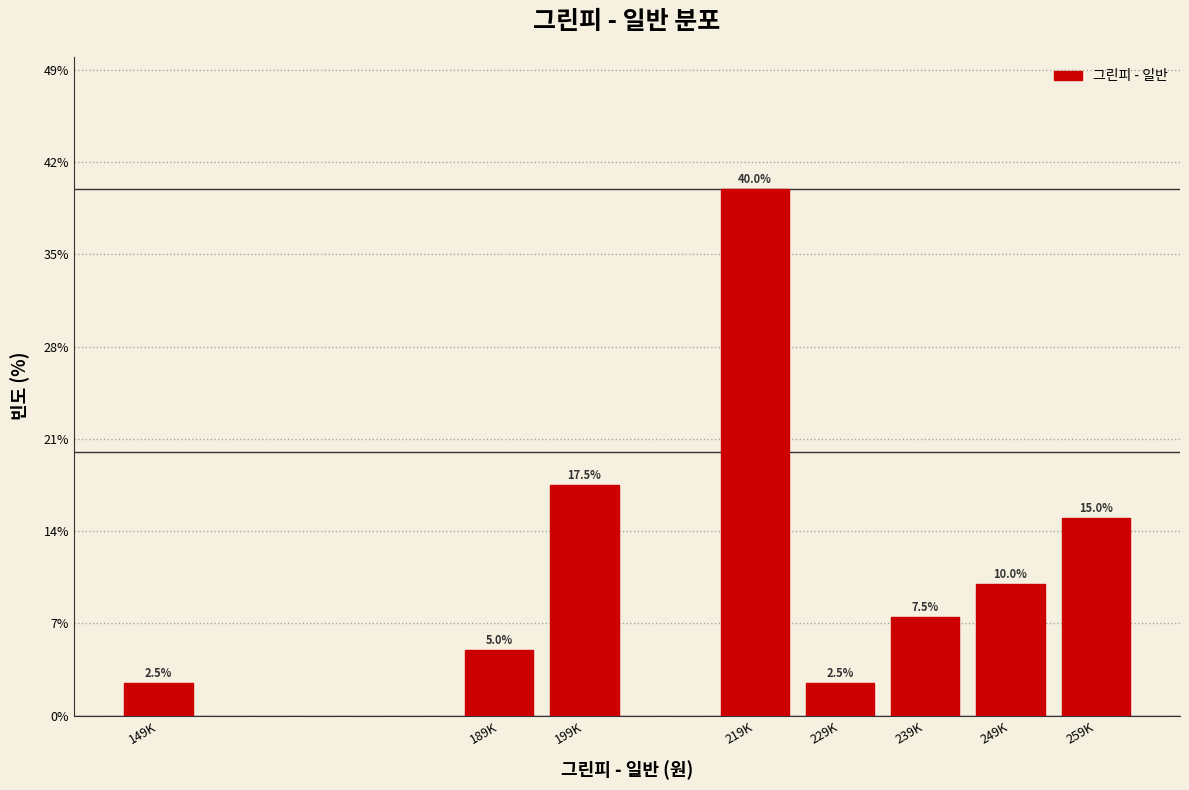

Reading right to left, transcribe all the data shown in this chart.

259K=15.0	249K=10.0	239K=7.5	229K=2.5	219K=40.0	199K=17.5	189K=5.0	149K=2.5